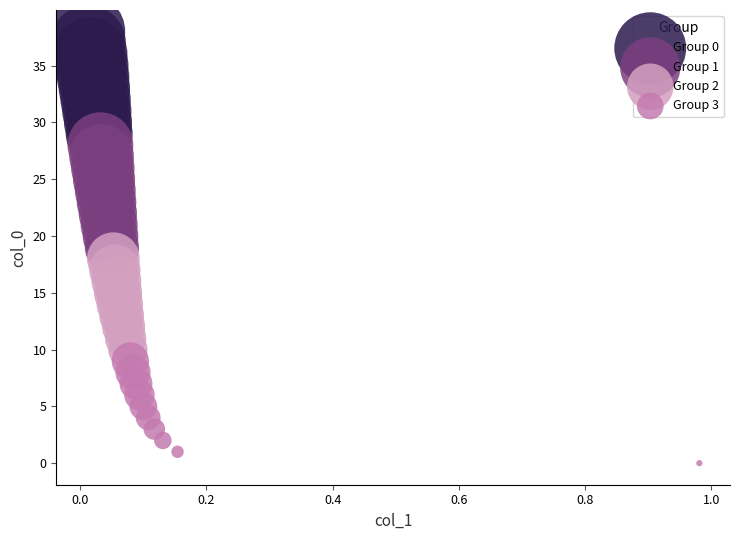

Which series contains the lowest Y value?

Group 3